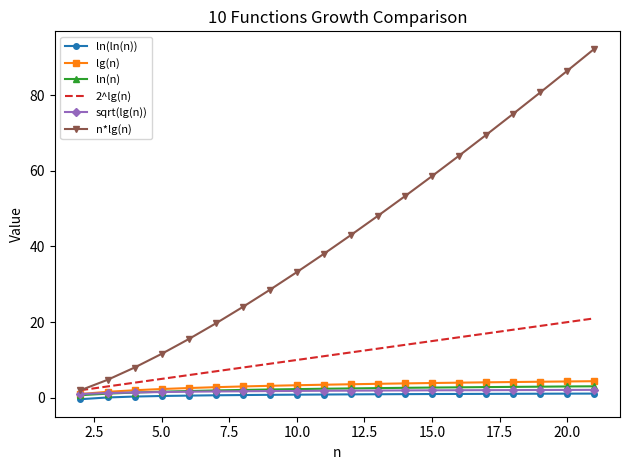

What is the maximum value for 2^lg(n)?

21.0